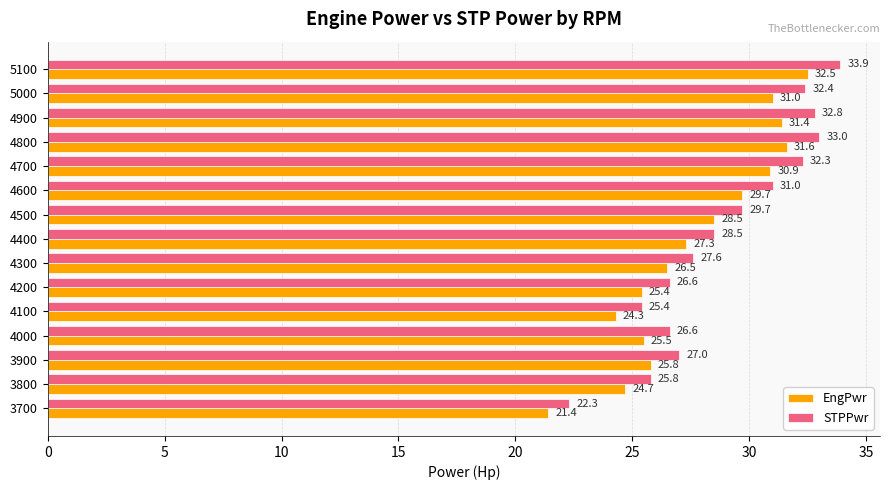

How many series are shown in this chart?

2